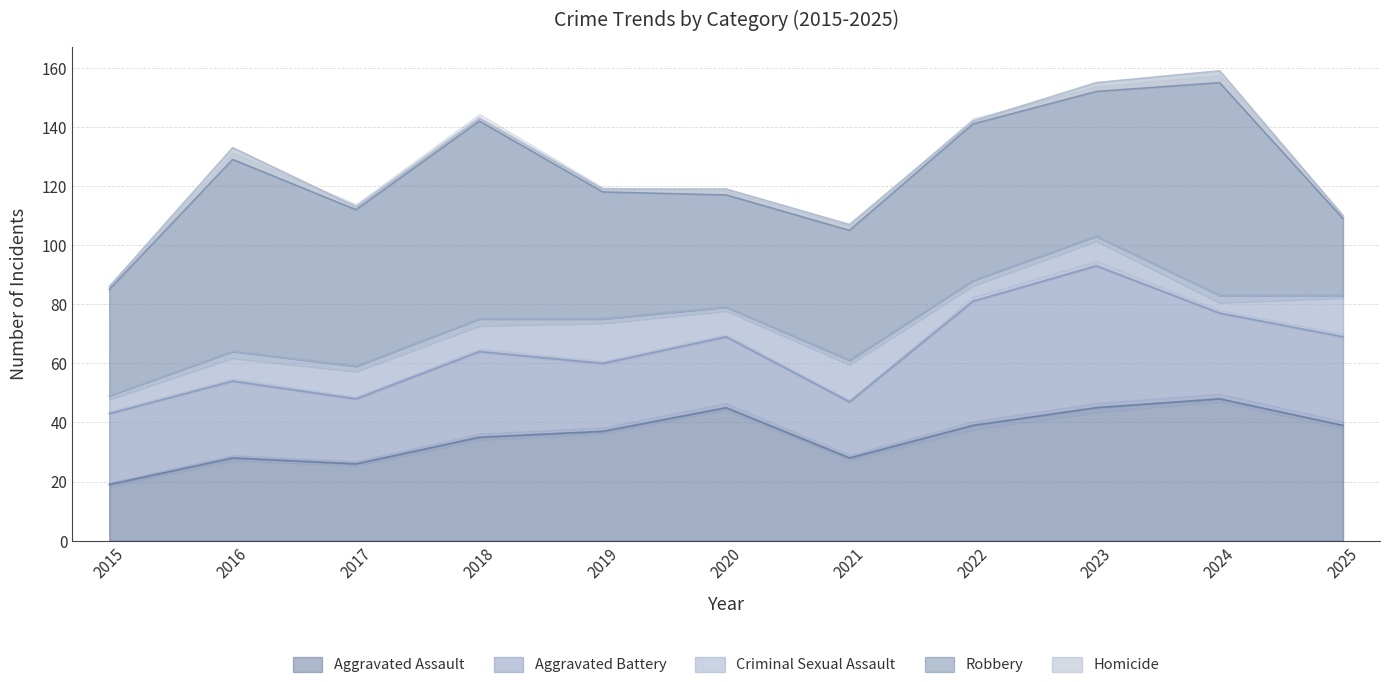

Where is Aggravated Assault nearest to the value 33?

2018